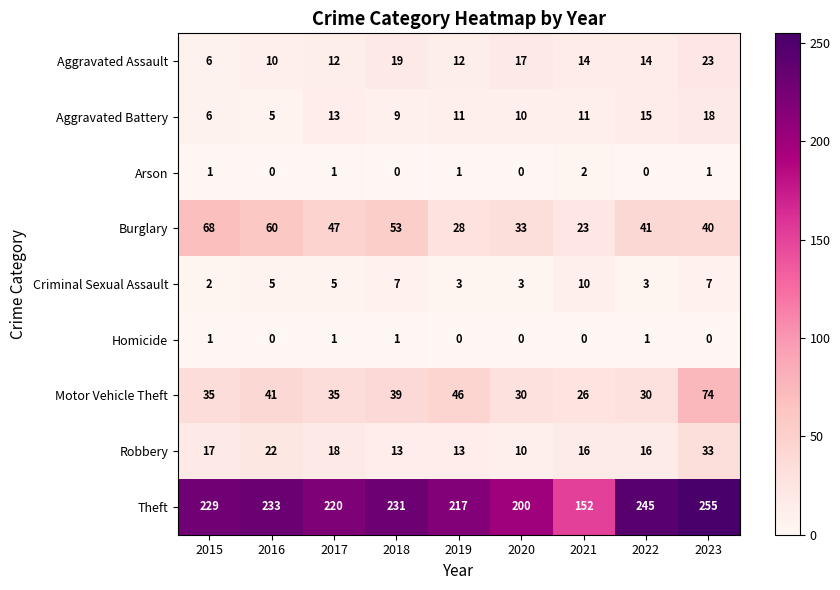

What is the sum of the Criminal Sexual Assault values at 2022 and 2017?

8